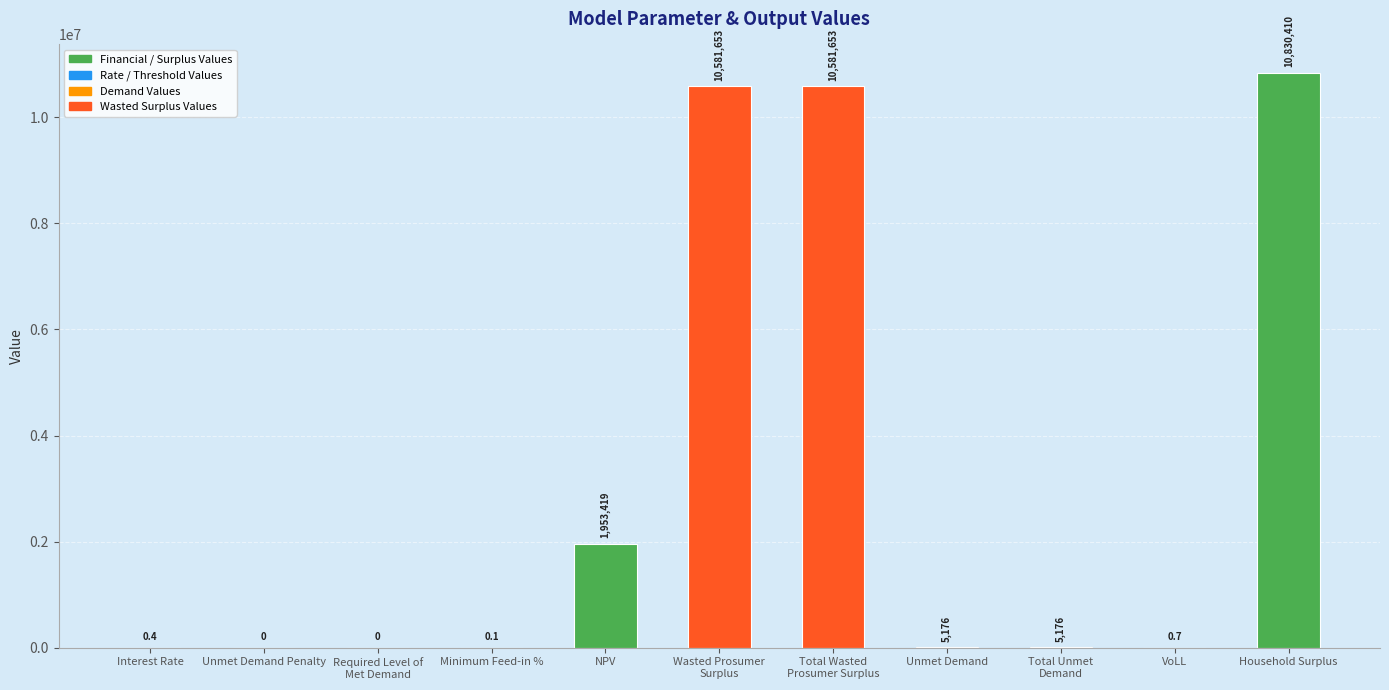

Where does the data first go above 5176?

NPV